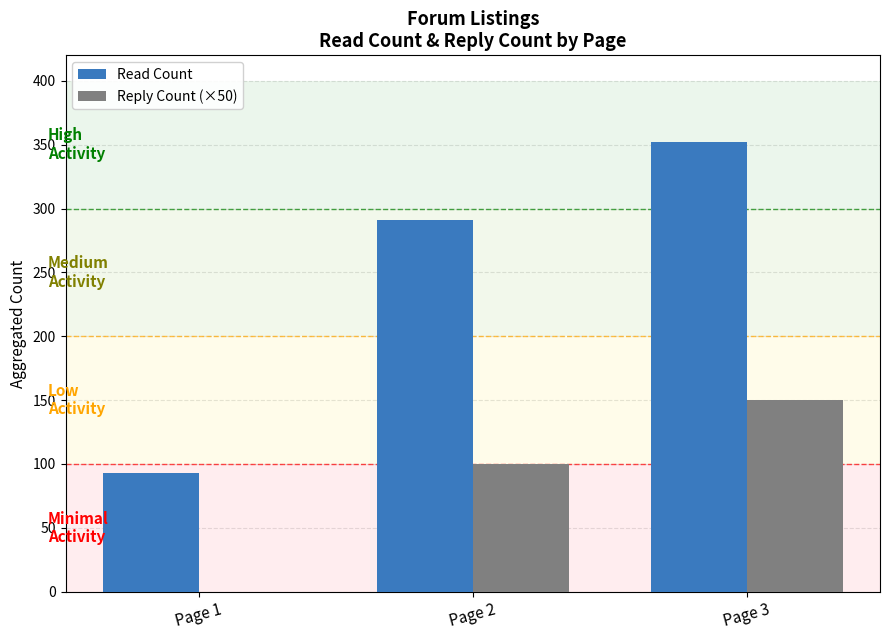

Reading left to right, transcribe all the data shown in this chart.

Read Count: 93	291	352
Reply Count (×50): 0	100	150